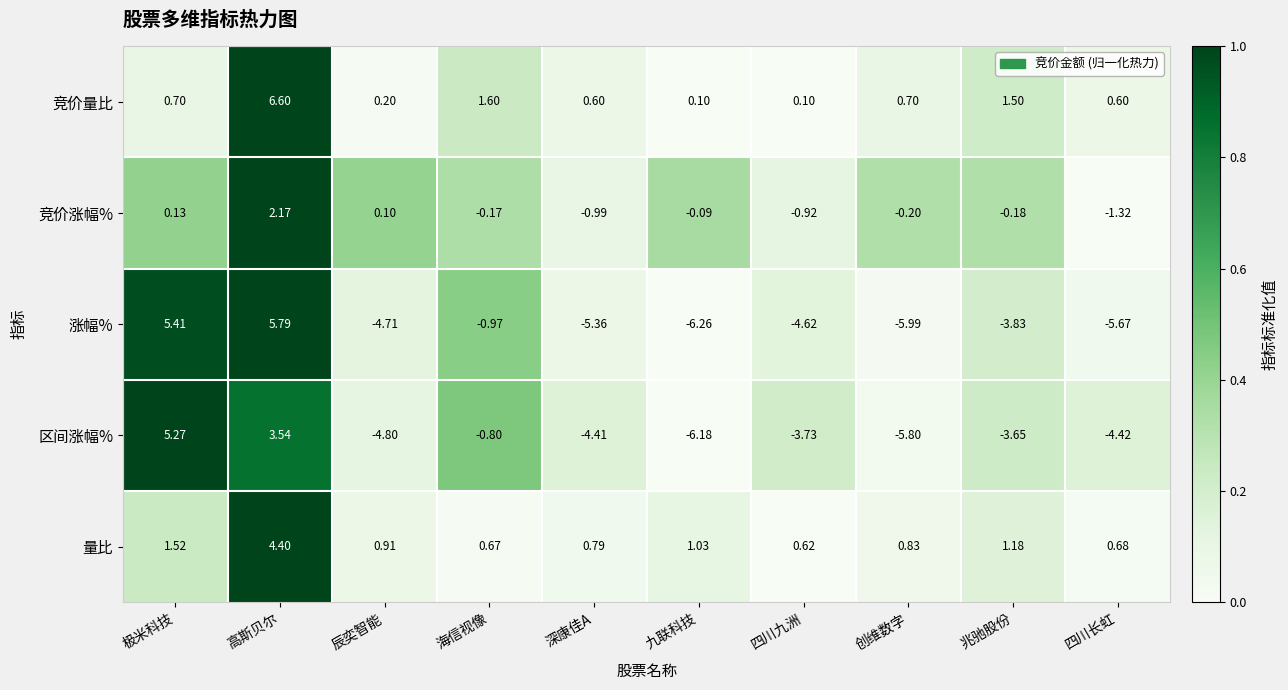

Which category has the lowest value in the 量比 series?

四川九洲